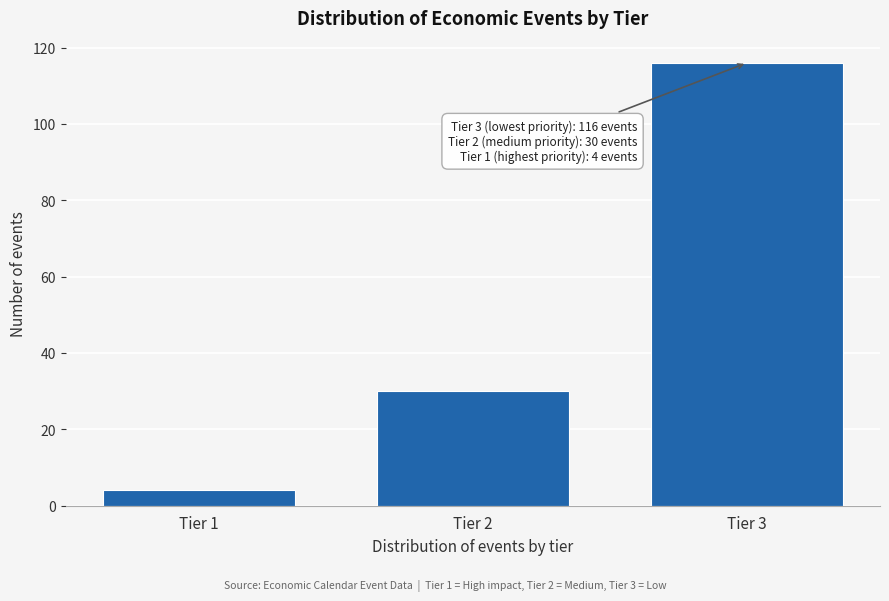

Reading right to left, list all the values displayed in this chart.

116	30	4